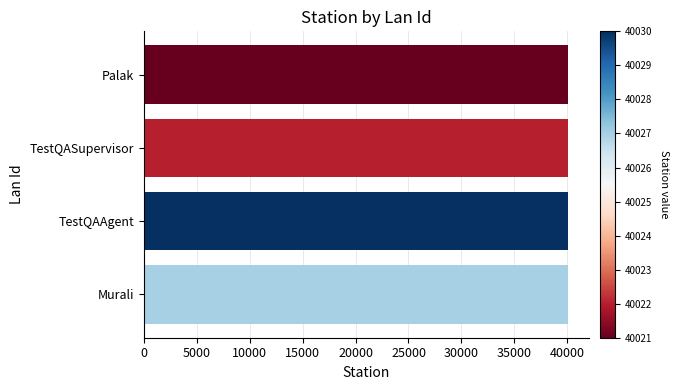

The value at TestQAAgent is 40030. True or false?

True